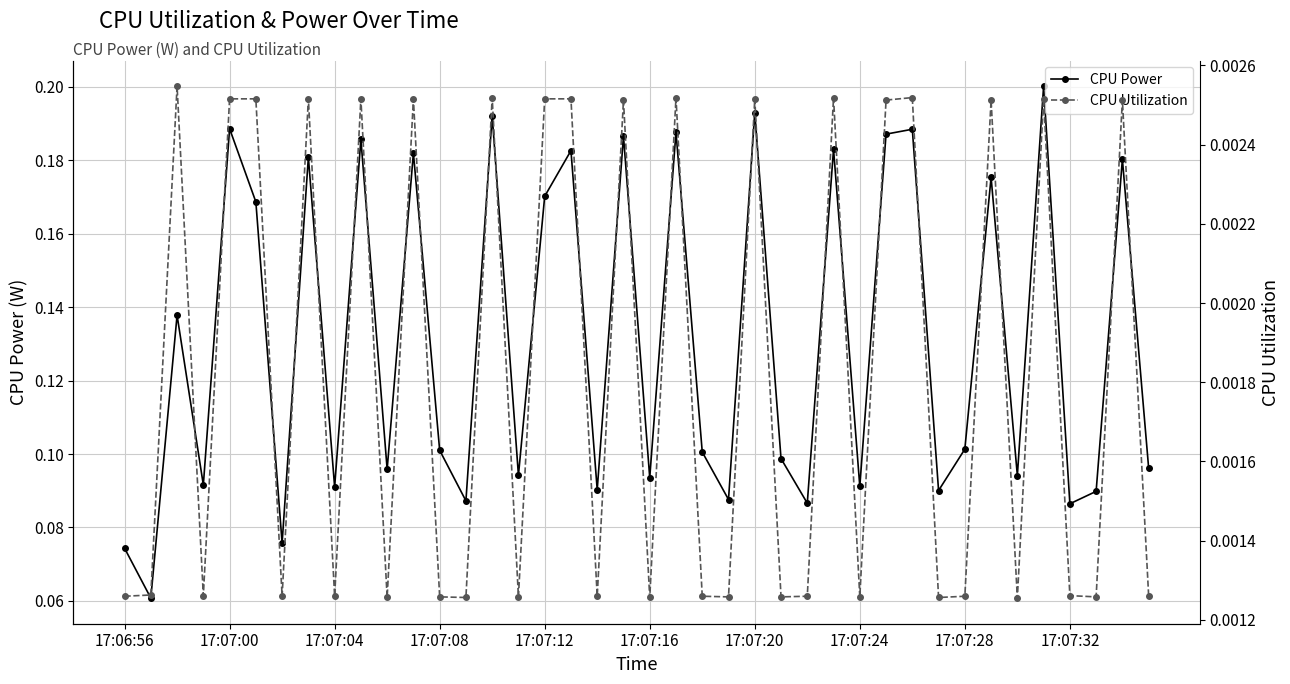

In CPU Power, how many points are higher than both neighbors (excluding endpoints)?

15